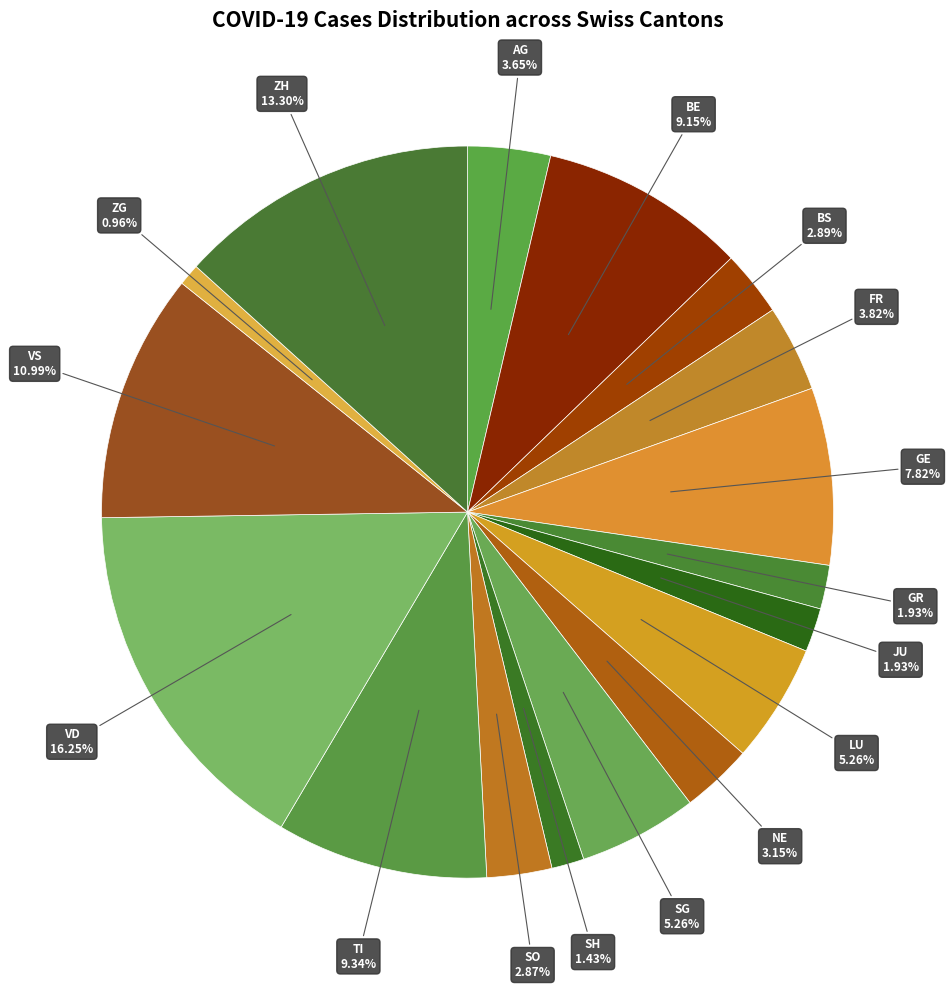

What is the largest slice in the pie chart?

VD